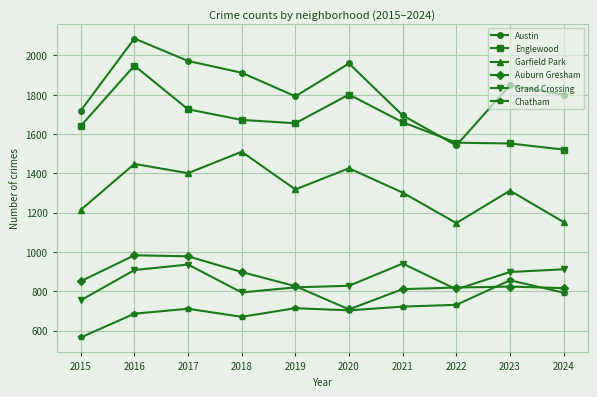

What is the lowest value of the Chatham series?

565